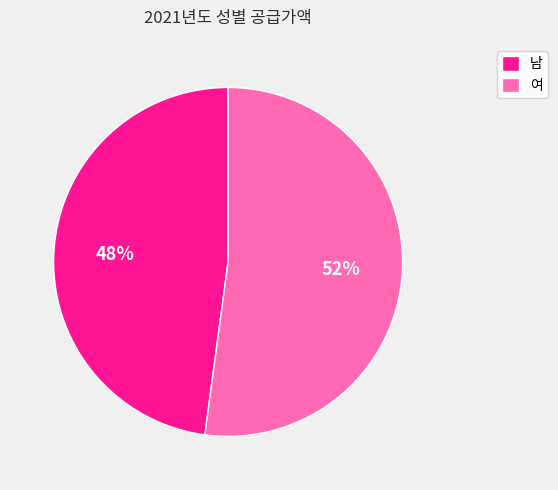

Does 남 represent more than half of the total?

No